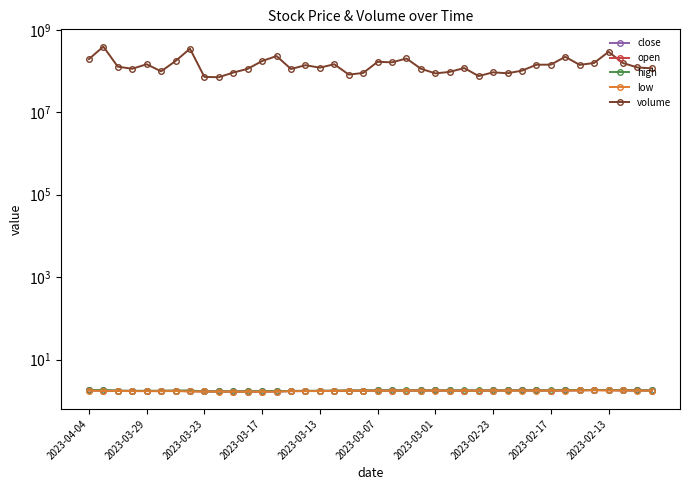

True or false: close and volume intersect in this chart.

False